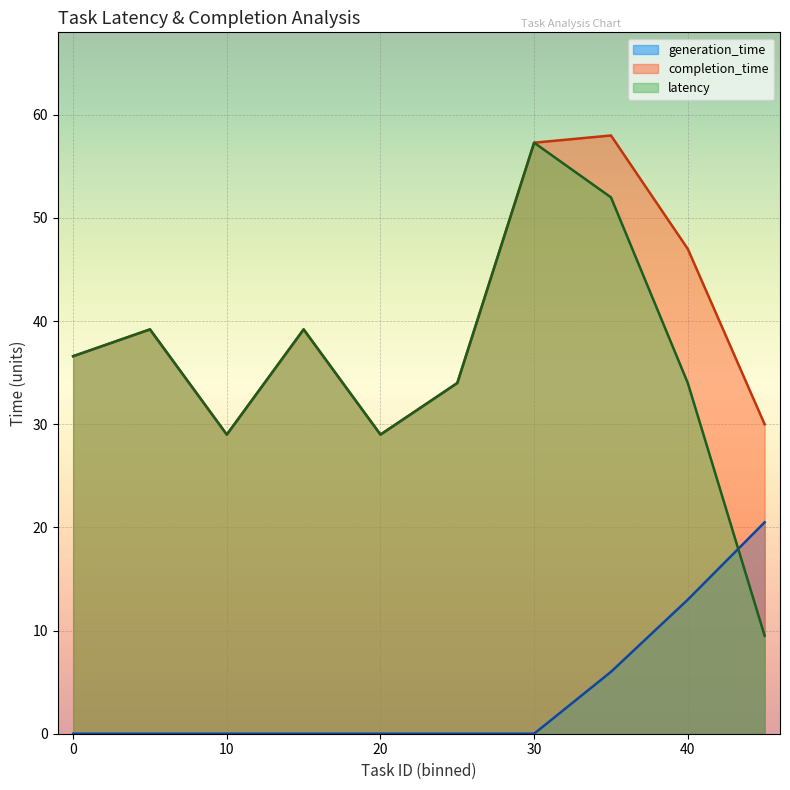

Which has a higher value, 9 or 12?

9